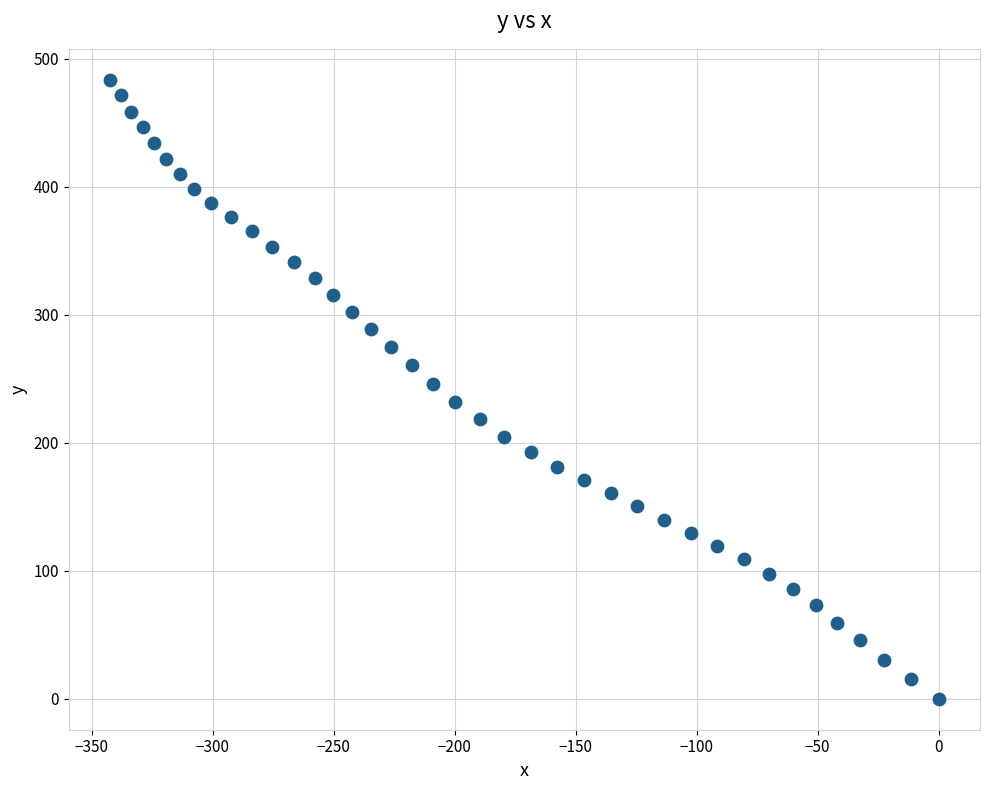

What is the range of Y values (max minus min)?

483.6